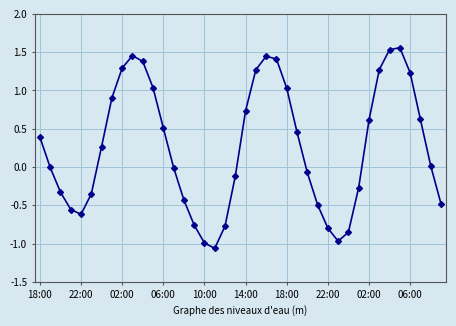

What is the average value?

0.3